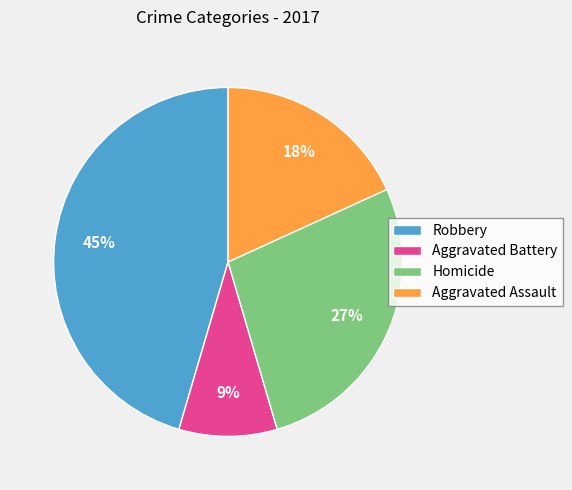

Which category has the smallest portion of the pie?

Aggravated Battery